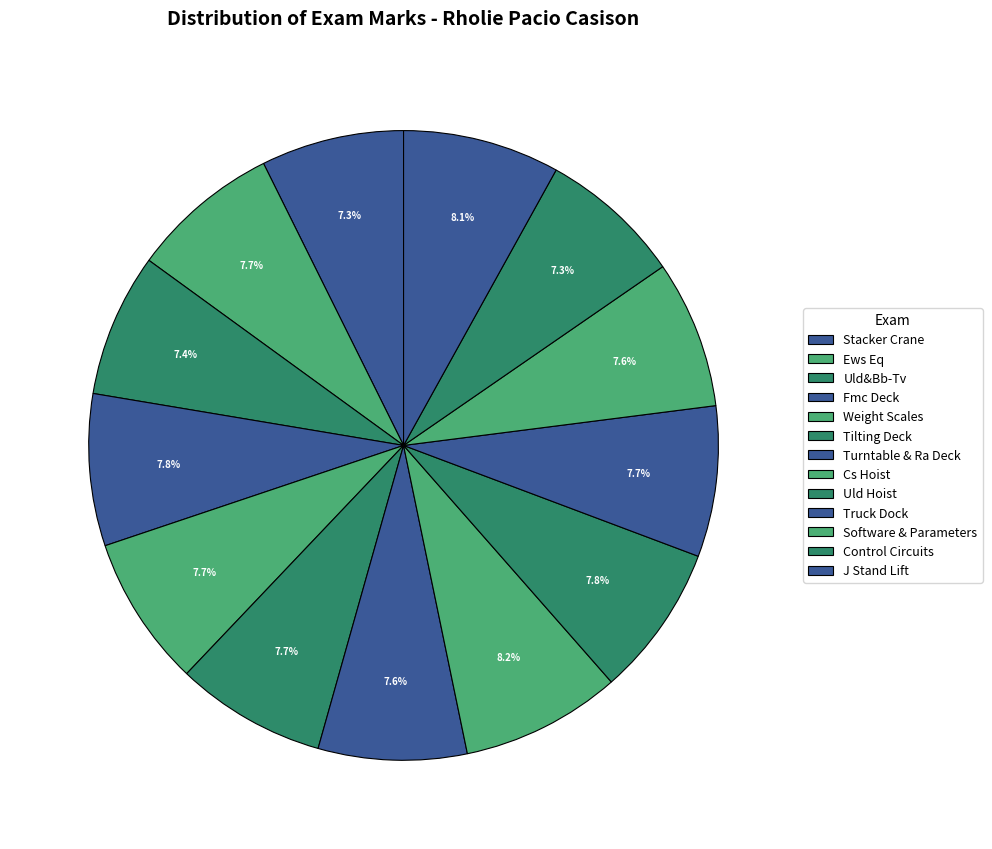

Do Ews Eq and Uld Hoist together represent more than half of the pie?

No